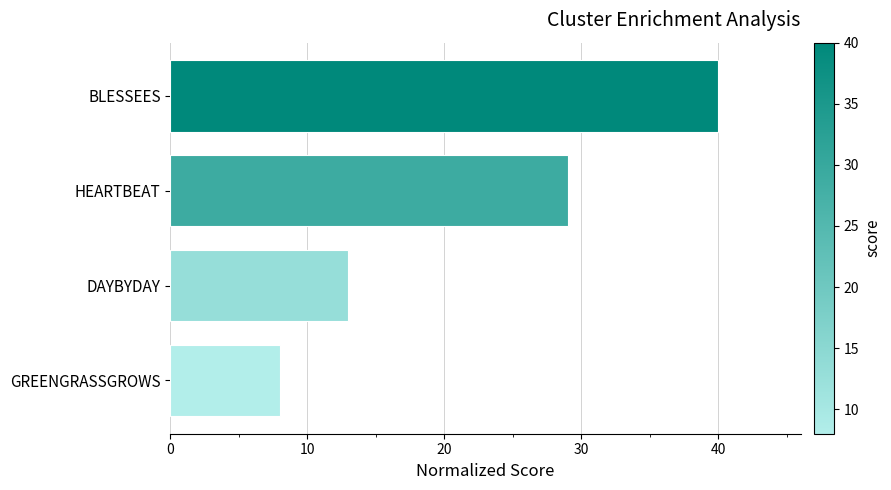

What is the difference between the second highest and minimum values?

21